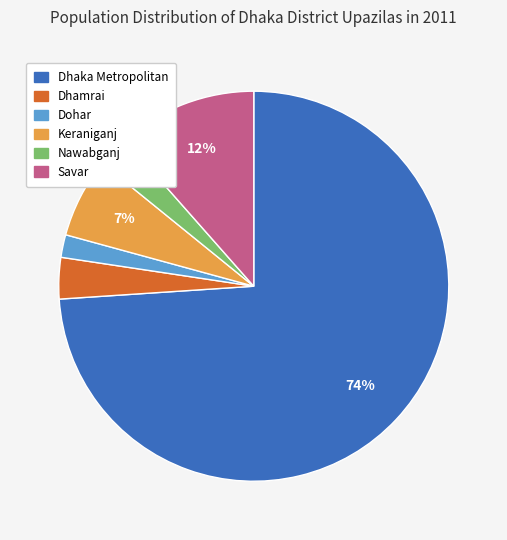

Between Savar and Dhaka Metropolitan, which is larger?

Dhaka Metropolitan